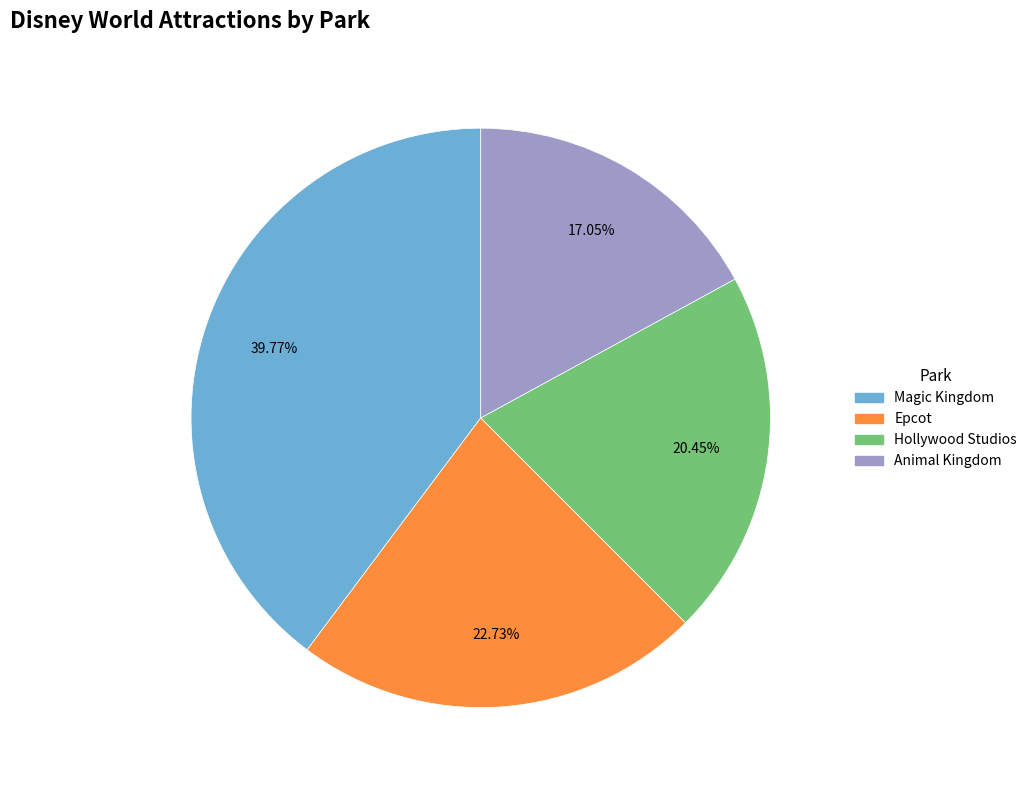

Is Hollywood Studios the majority of the pie?

No